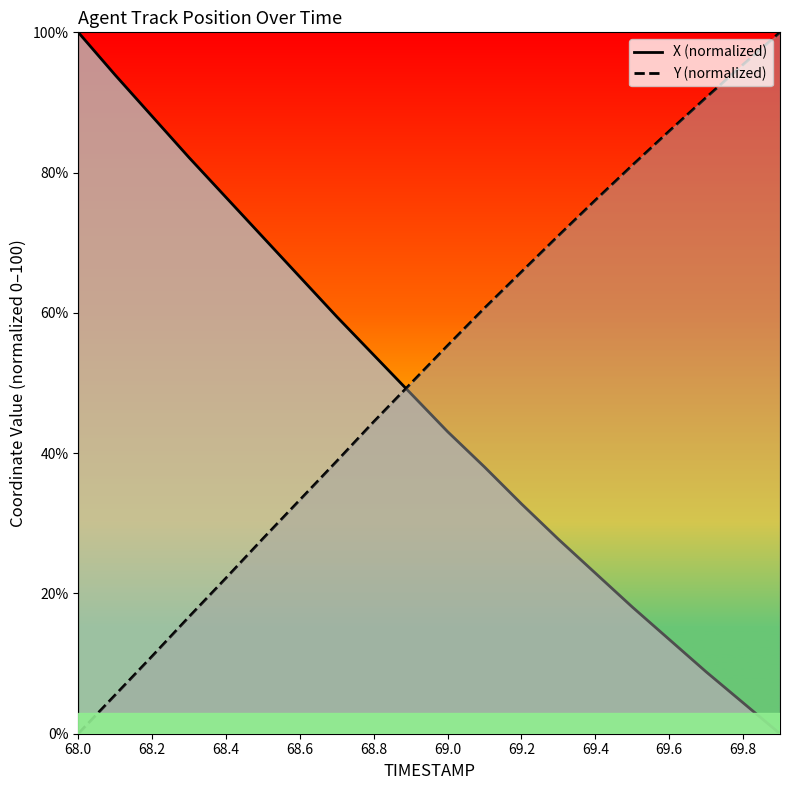

List the series in order of their overall mean, lowest first.

X (normalized), Y (normalized)